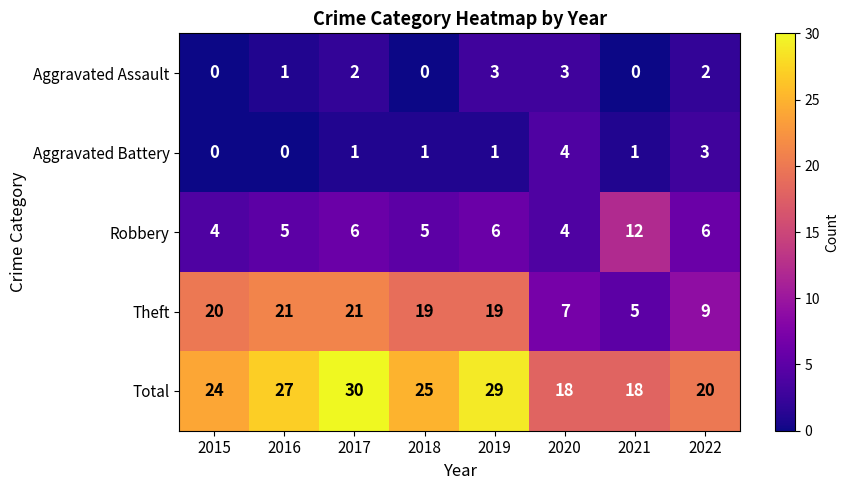

Is the value of Theft at 2015 greater than the value of Aggravated Battery at 2020?

Yes